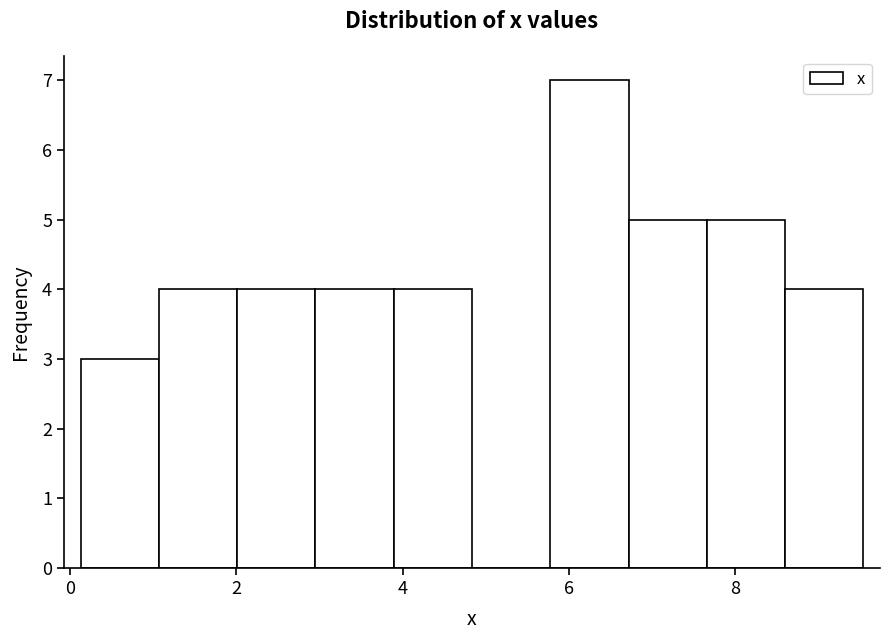

What is the height of the bar covering 5.8 to 6.8 on the x-axis? Neither the bar edges nor the heights are printed on the chart, so give them approximately, as read against the axes.

7